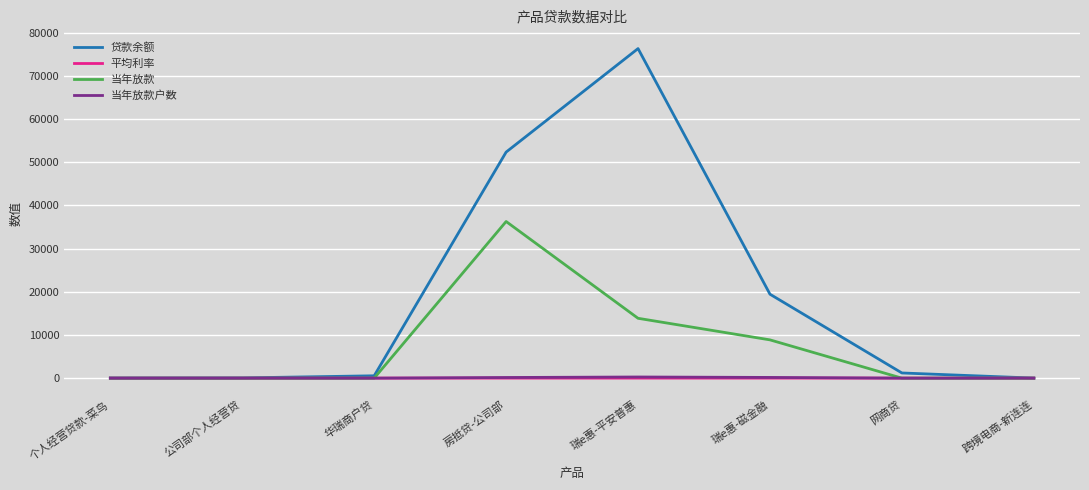

True or false: 平均利率 has a value of 12.4 at 华瑞商户贷.

True